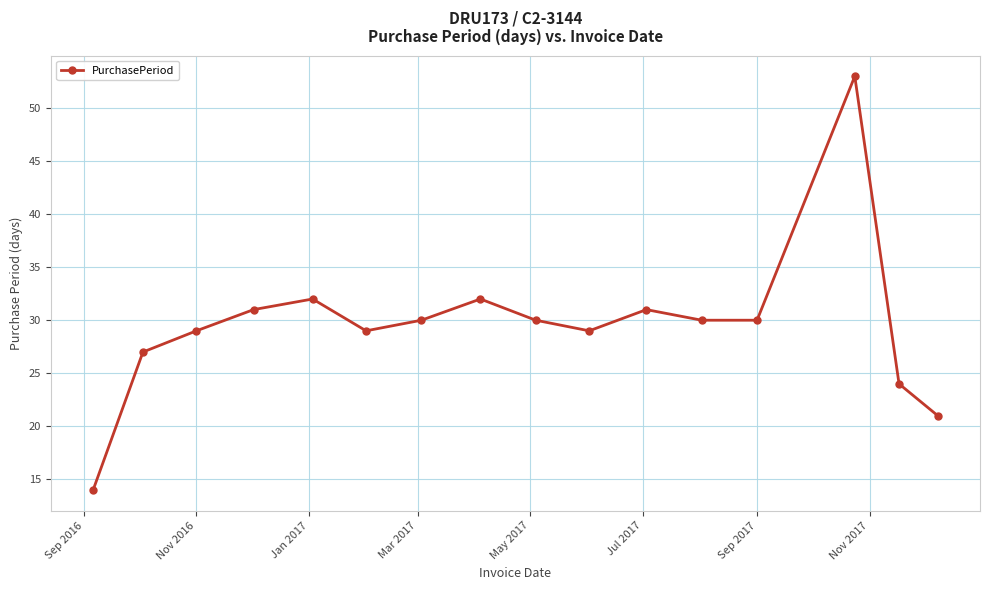

What is the greatest value displayed?

53